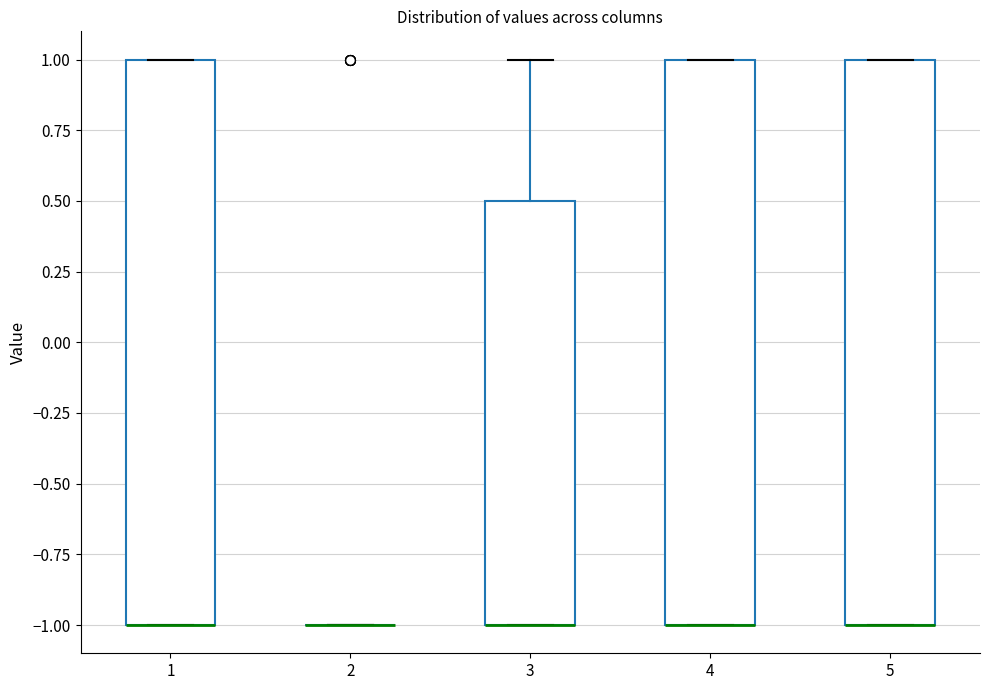

Reading left to right, transcribe this box plot: for each box, give where its median line is, the range the box spans, and where its two whiskers end, as read against the y-axis. The values are not printed on the chart, so give them approximately, as read against the axis.

1: median -1.0 (drawn on the box's lower edge), box -1.0 to 1.0, whiskers -1.0 to 1.0
2: box collapsed to a line at -1.0, whiskers -1.0 to -1.0
3: median -1.0 (drawn on the box's lower edge), box -1.0 to 0.5, whiskers -1.0 to 1.0
4: median -1.0 (drawn on the box's lower edge), box -1.0 to 1.0, whiskers -1.0 to 1.0
5: median -1.0 (drawn on the box's lower edge), box -1.0 to 1.0, whiskers -1.0 to 1.0